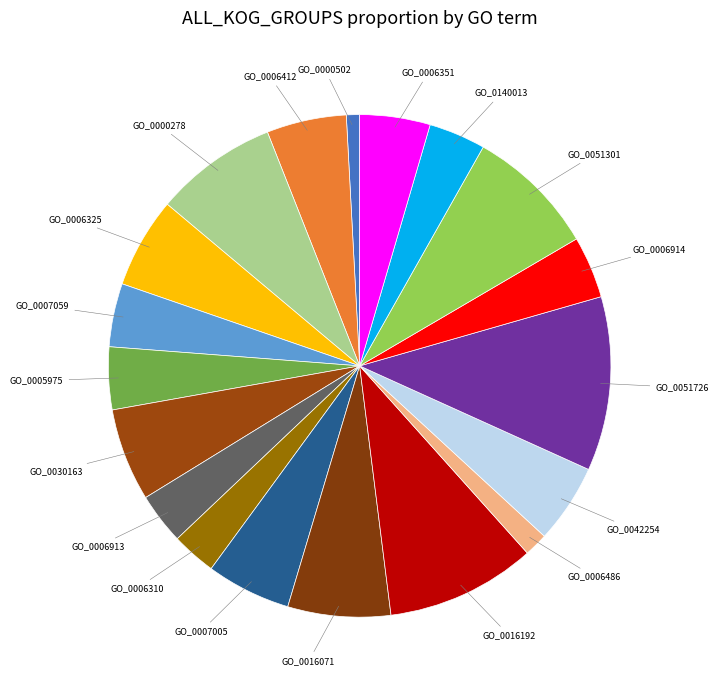

Is GO_0005975 the majority of the pie?

No